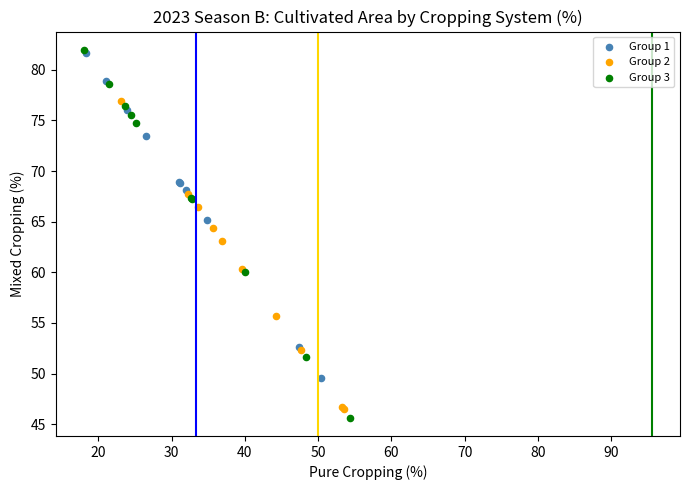

Which series has the widest spread of Y values?

Group 3